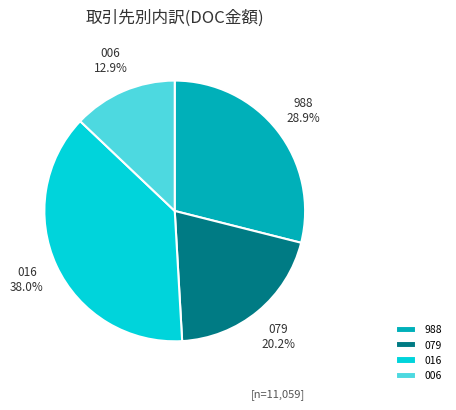

What is the smallest slice in the pie chart?

006